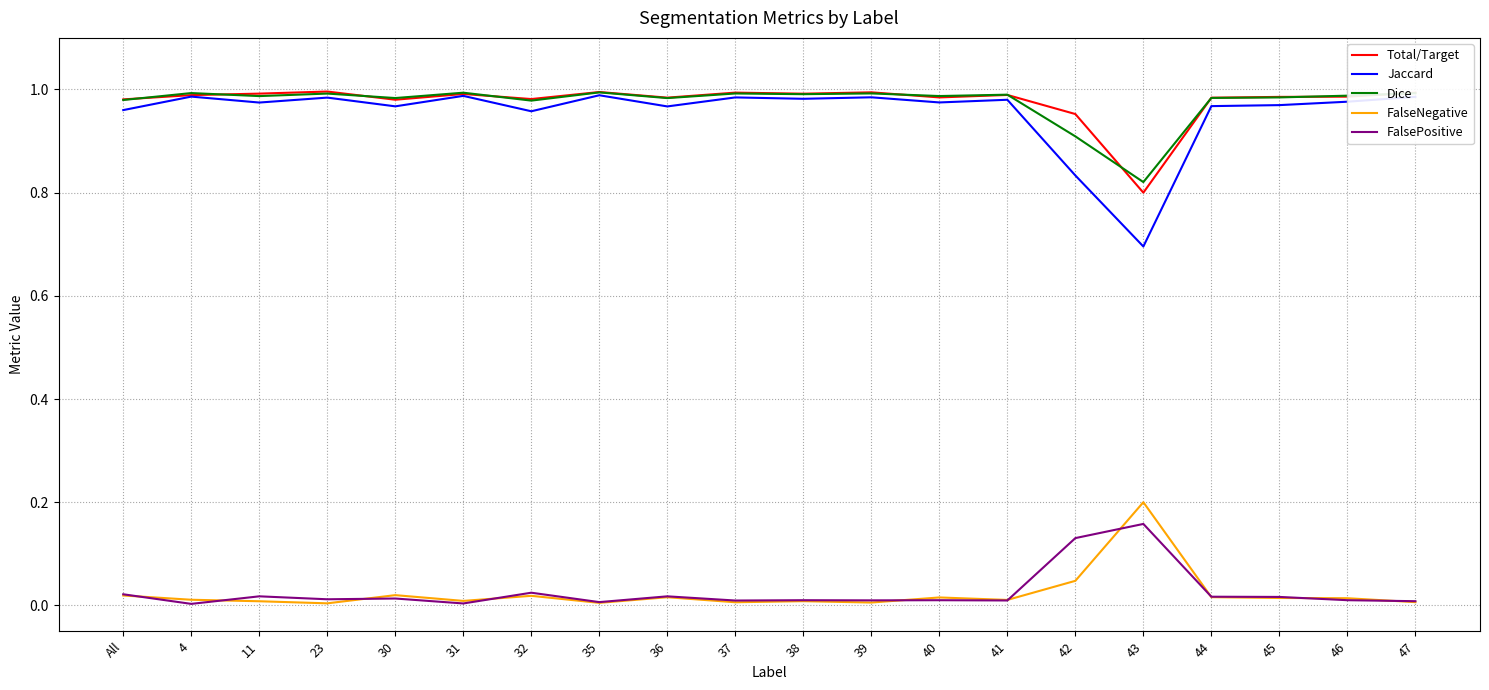

True or false: FalsePositive has a value of 0.0 at 46.

True